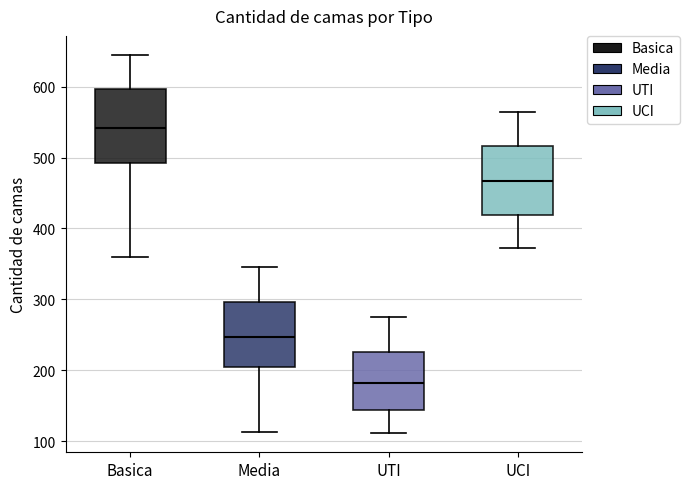

Where does the lower whisker of the box for UCI end on the y-axis? The values are not printed on the chart, so give them approximately, as read against the axis.

370